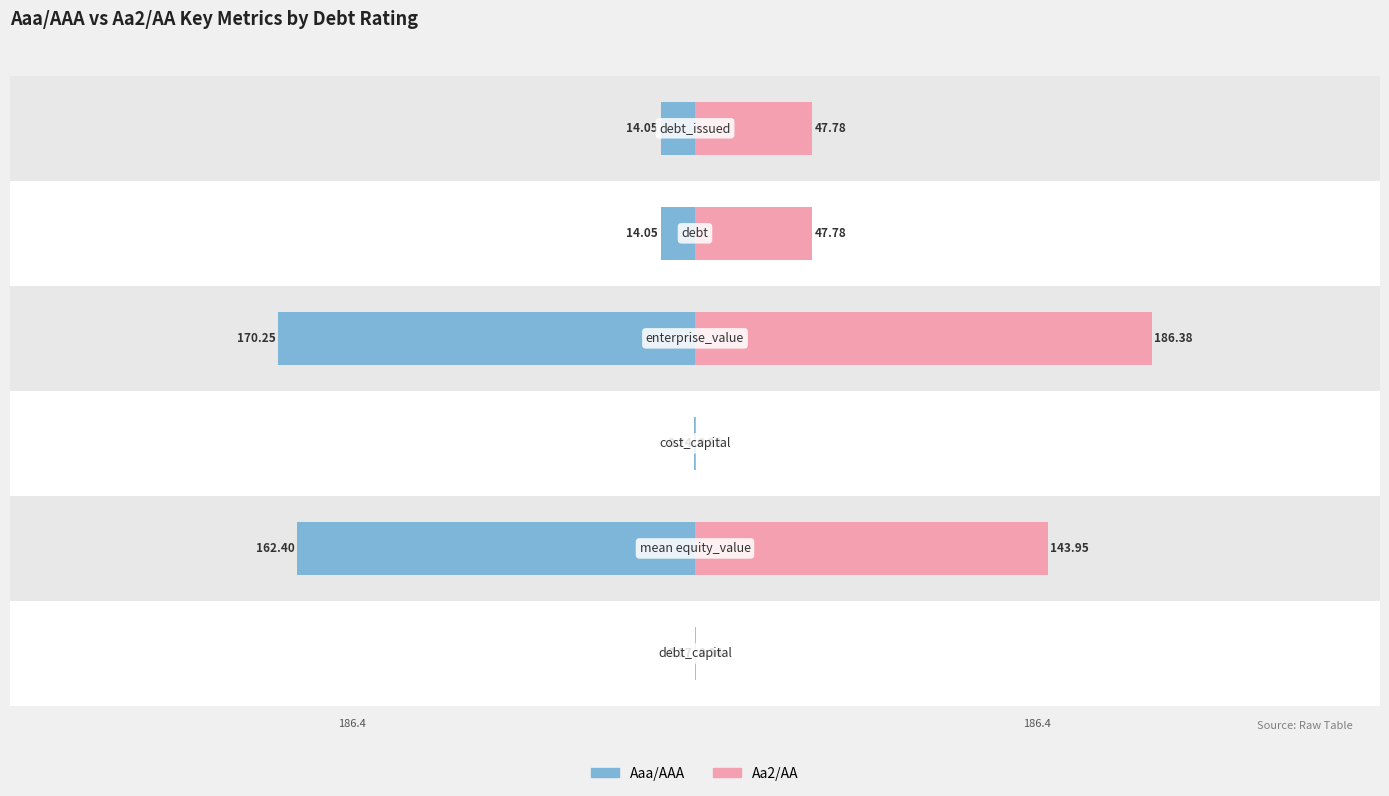

What are all the series names shown in the legend?

Aaa/AAA, Aa2/AA